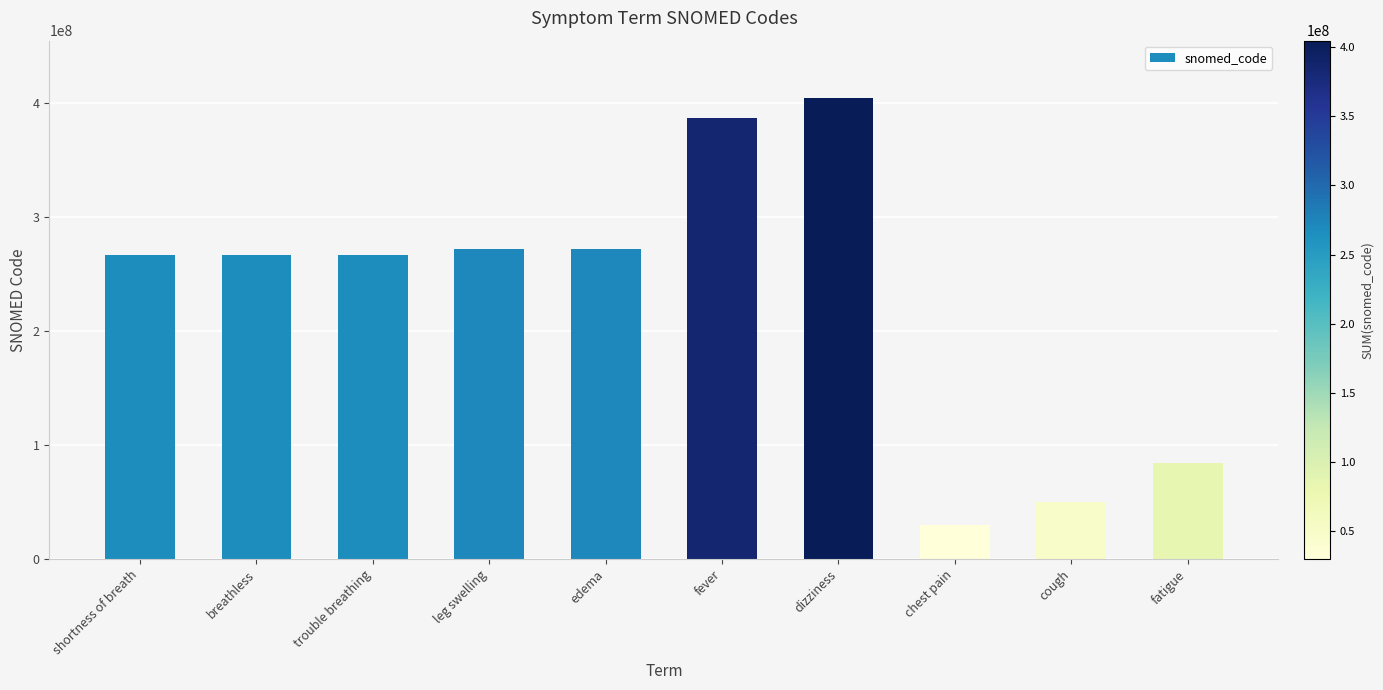

Approximately how many times larger is the value at cough compared to fatigue?

0.6